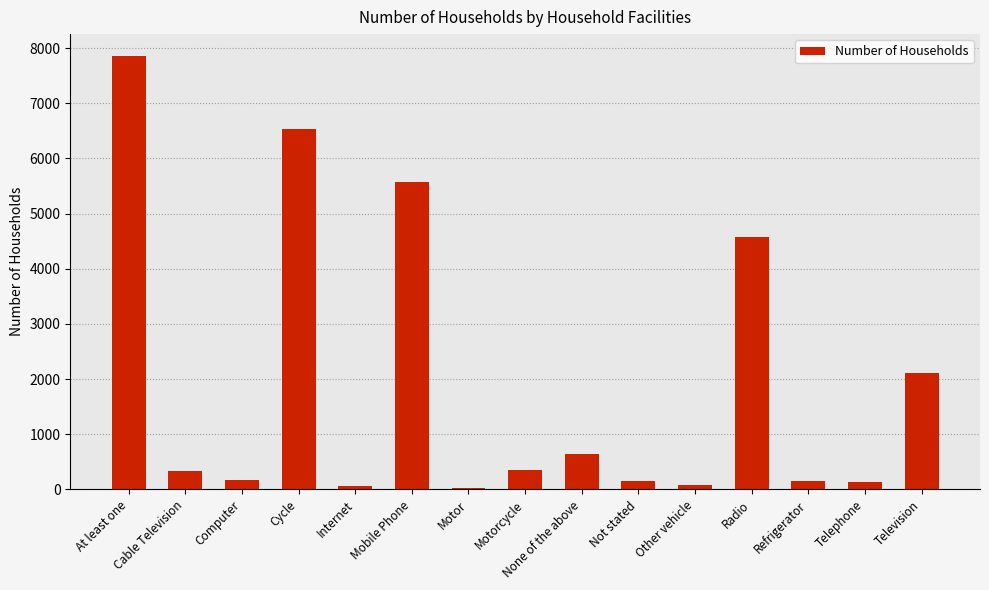

Which label corresponds to the largest value in the chart?

At least one